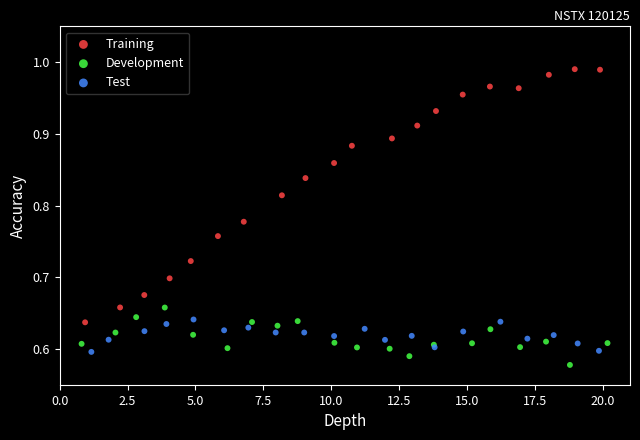

Which series has the widest spread of Y values?

Training